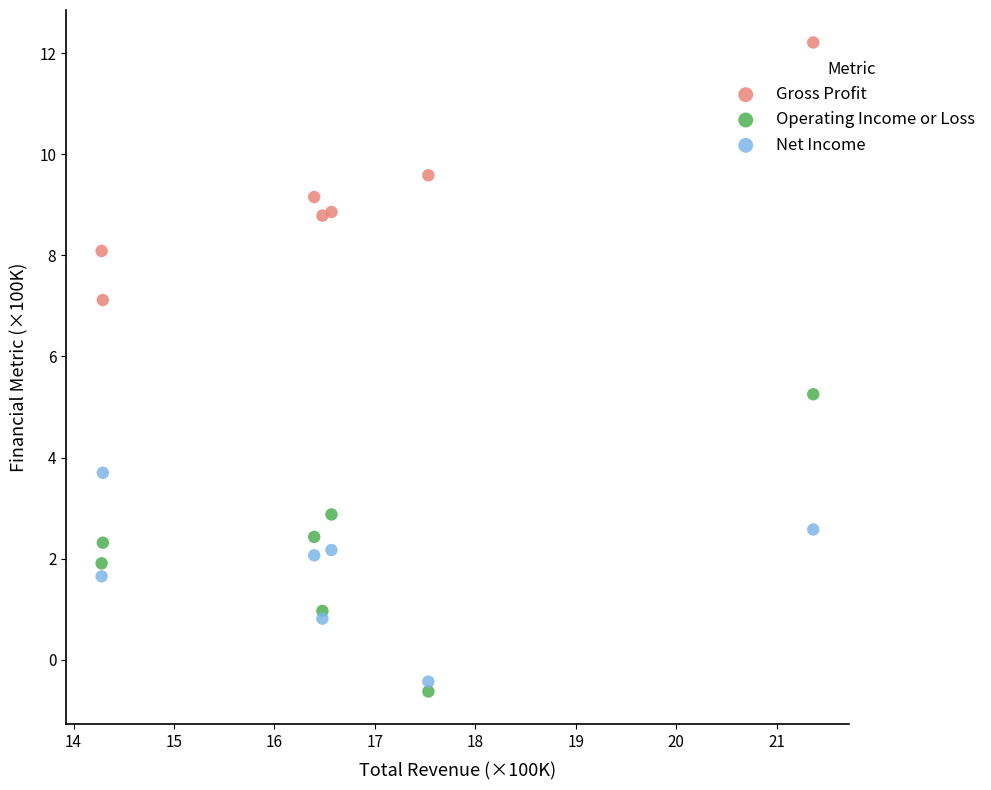

Which series reaches the minimum Y coordinate?

Operating Income or Loss